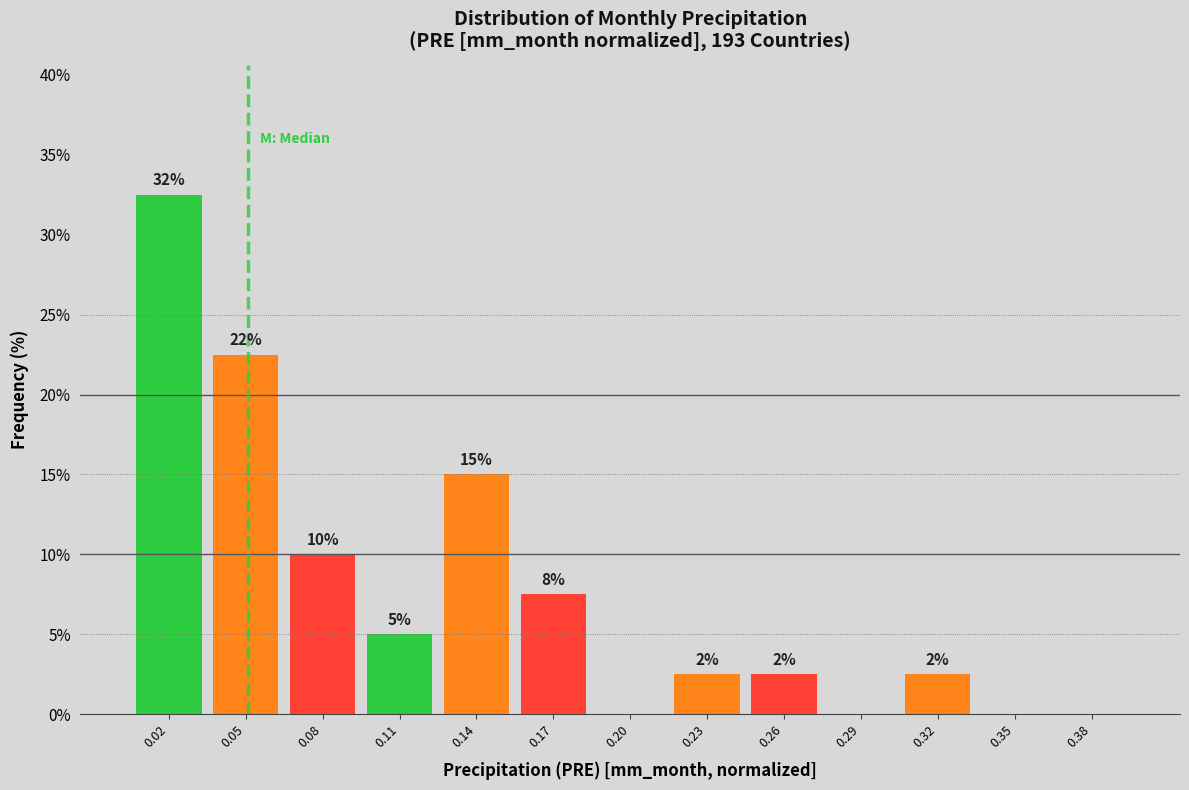

Are the bars horizontal?

No